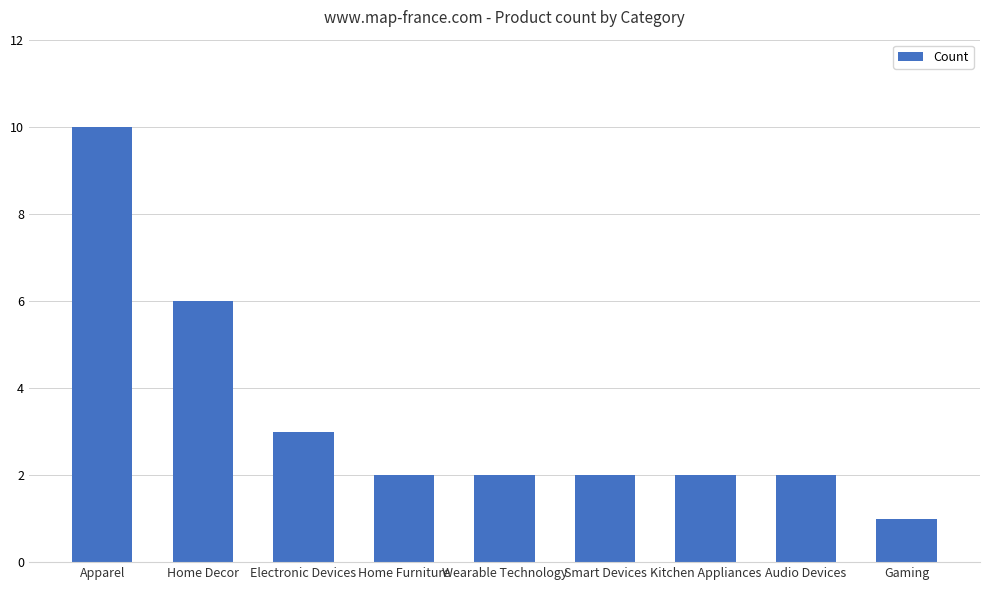

Where is the data nearest to the value 5?

Home Decor